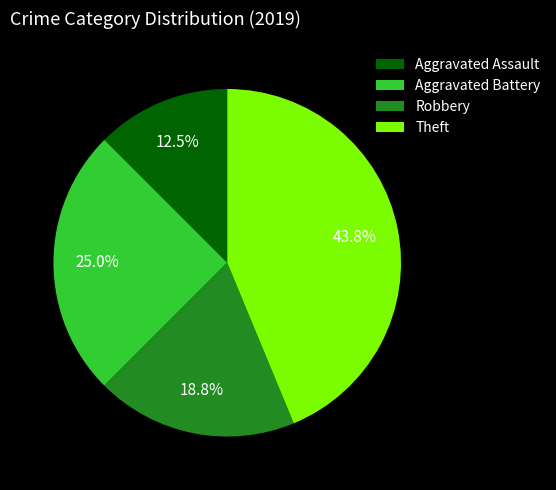

The Aggravated Battery slice represents 25% of the pie. True or false?

True